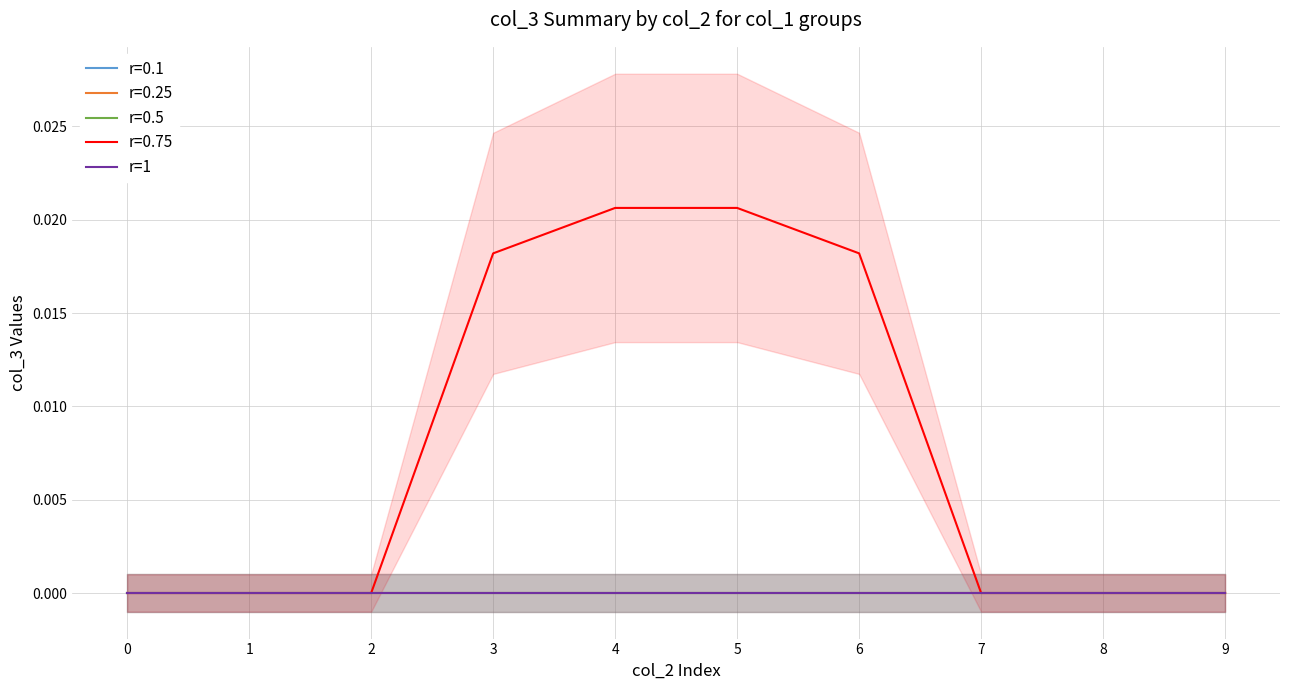

How many lines are shown in the chart?

5